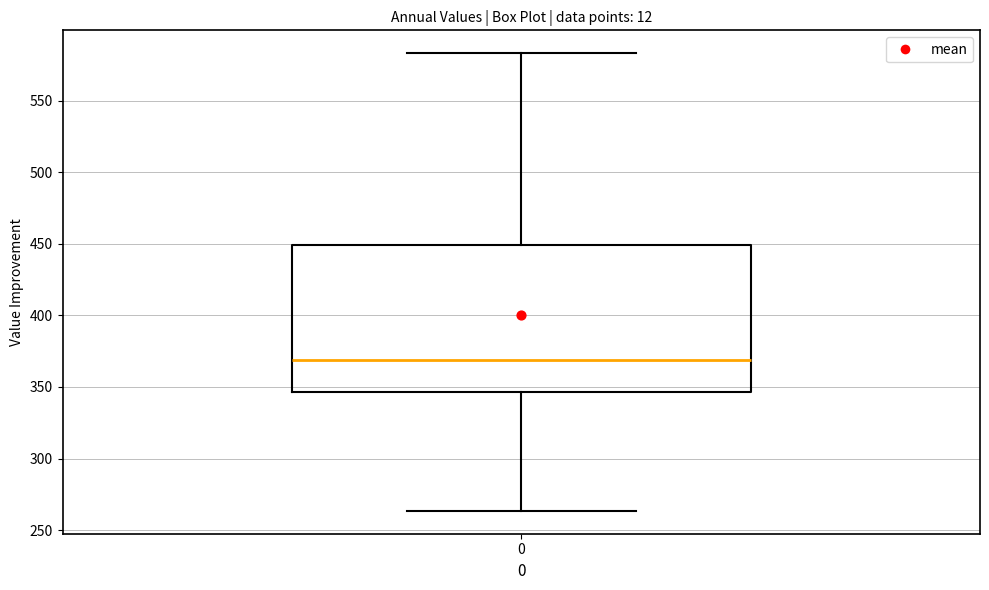

Read this box plot against the y-axis: the position of the median line, the range covered by the box, and the ends of both whiskers. The values are not printed on the chart, so give them approximately, as read against the axis.

median 370, box 345 to 450, whiskers 265 to 585